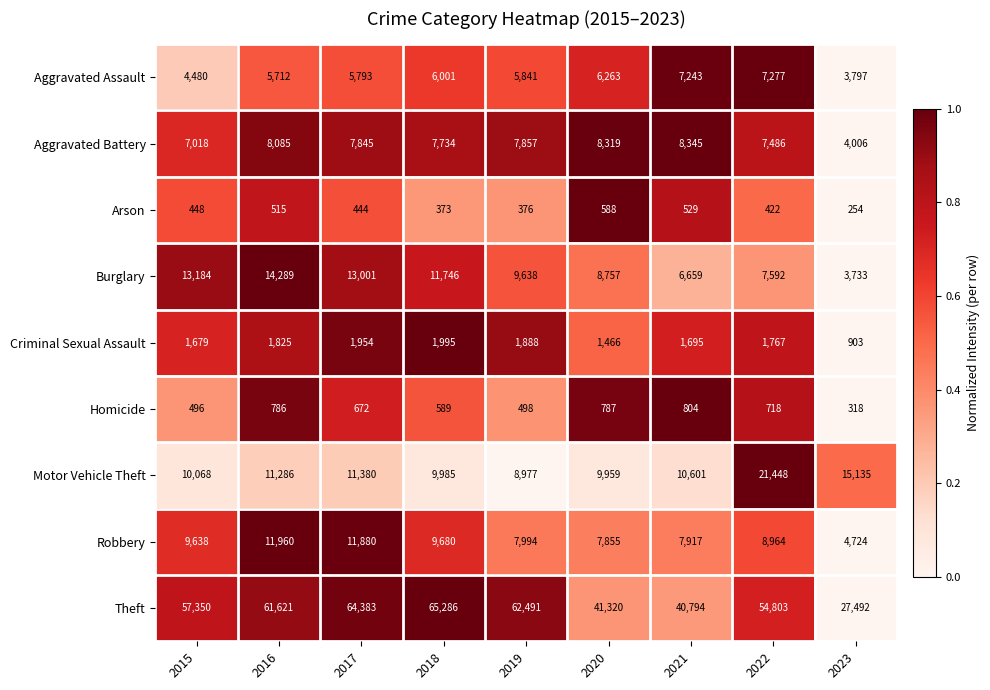

Count the number of data series in this chart.

9